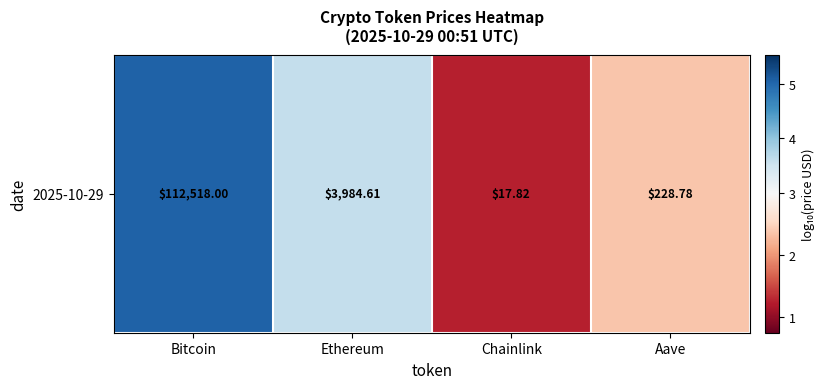

What is the minimum value shown in the chart?

1.3